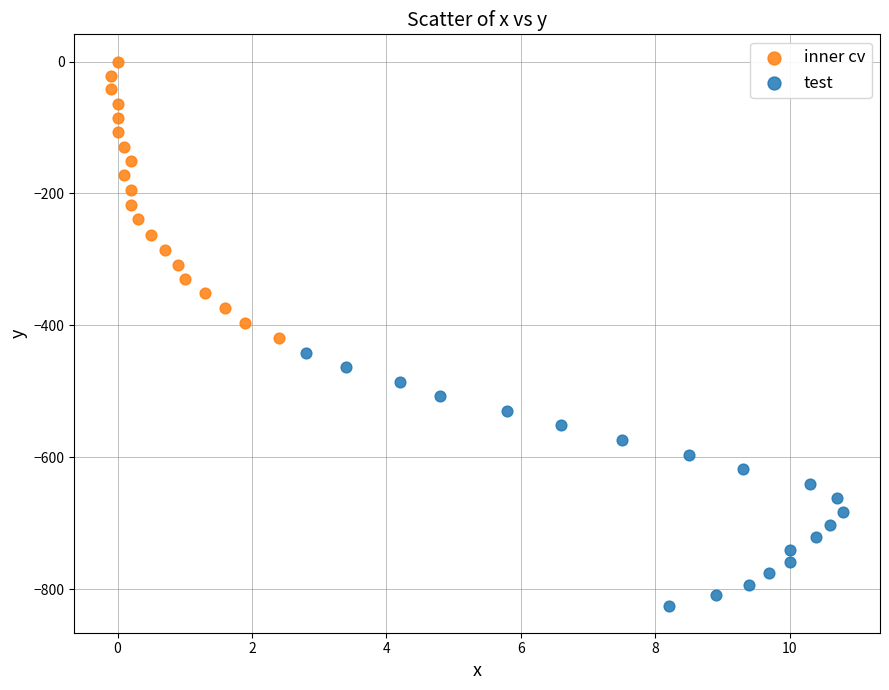

Which series has the widest spread of Y values?

inner cv